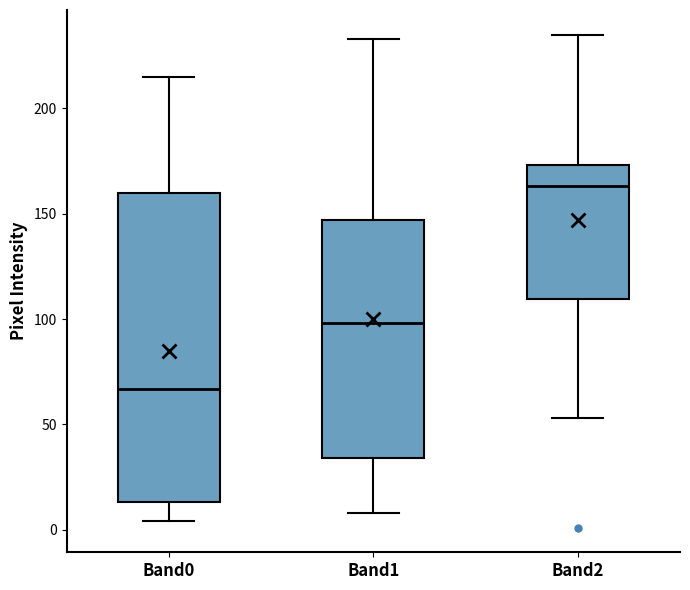

Where is the upper edge of the box for Band1 on the y-axis? The values are not printed on the chart, so give them approximately, as read against the axis.

145